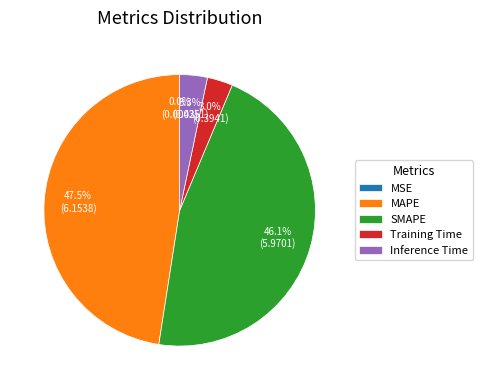

Which category has the biggest portion of the pie?

MAPE